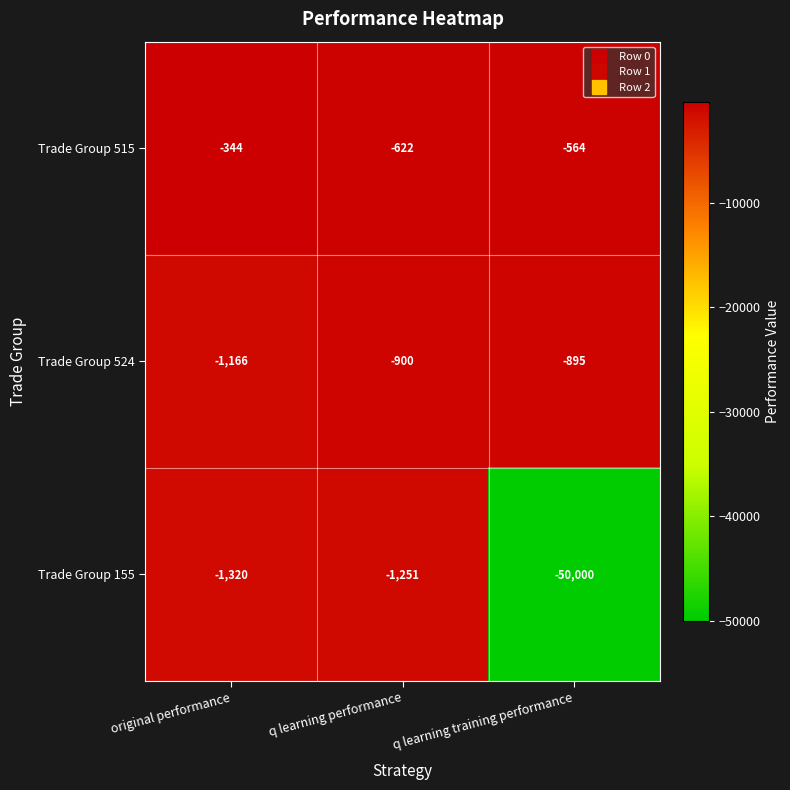

How many data points in Trade Group 155 are less than -1320?

1